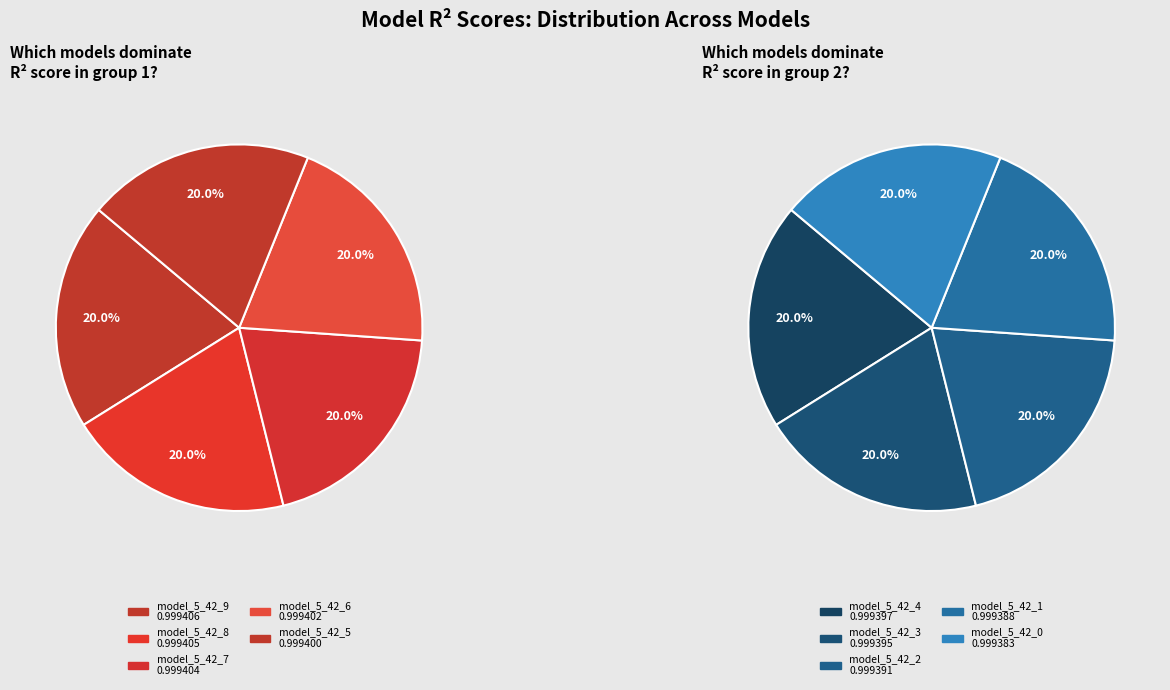

How many segments does this pie chart have?

10